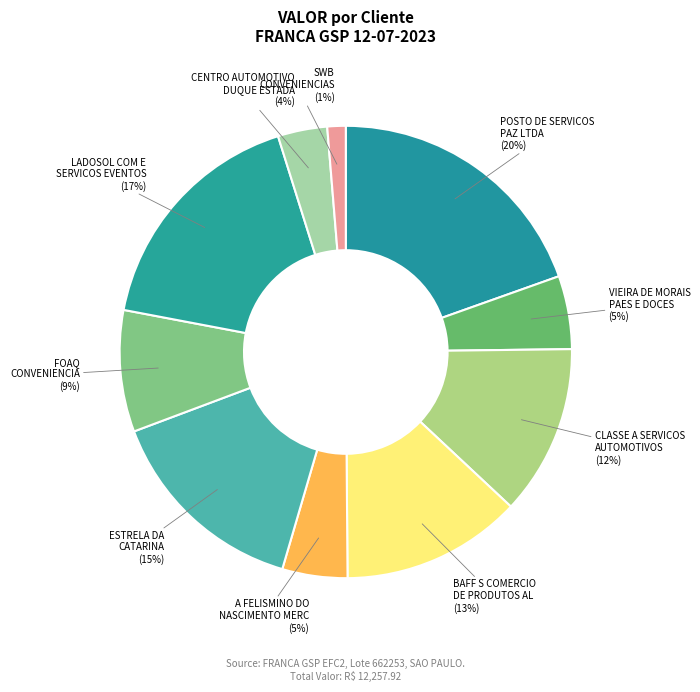

Which slice is the largest?

POSTO DE SERVICOS PAZ LTDA